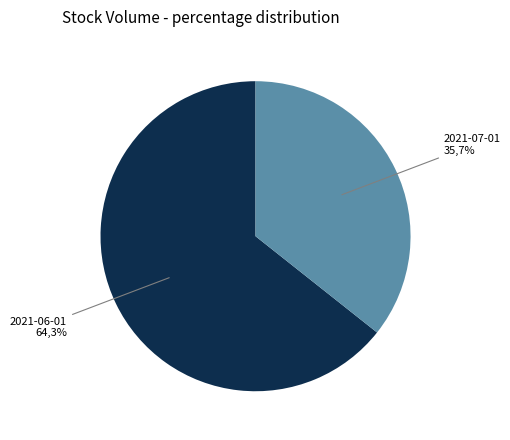

How many segments does this pie chart have?

2